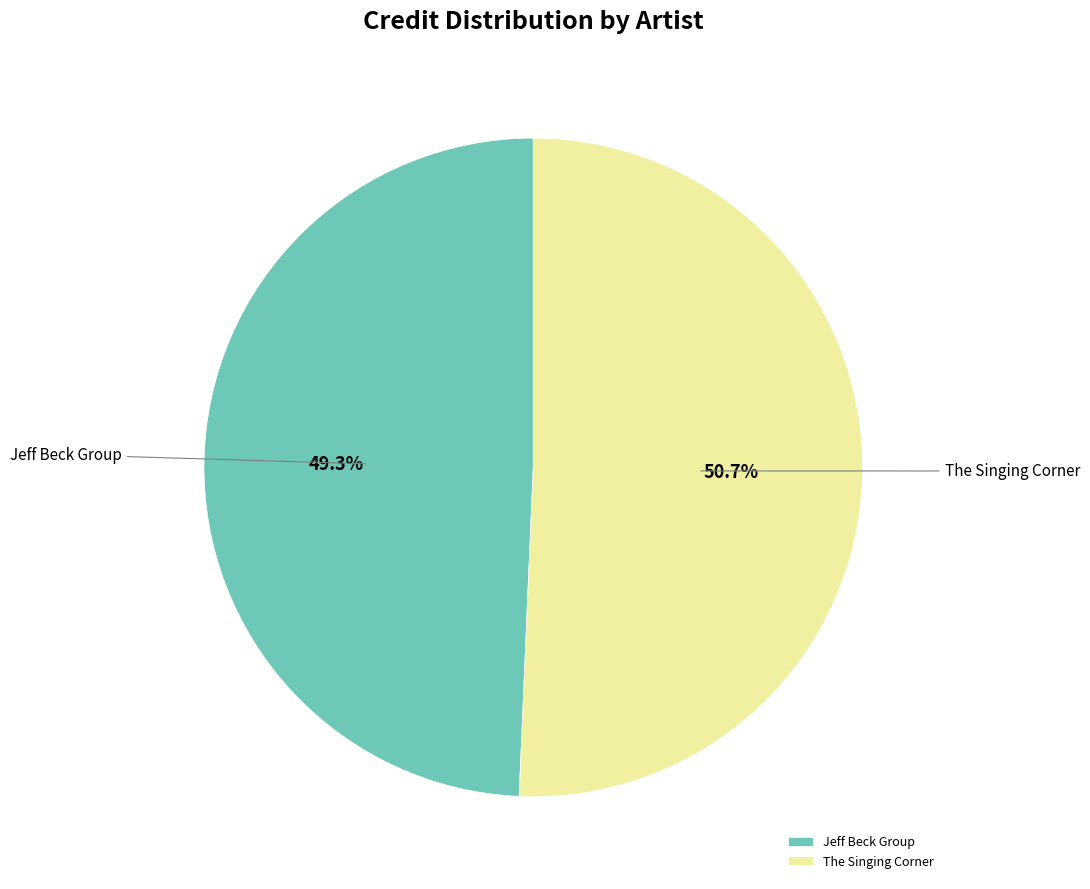

True or false: The Singing Corner accounts for 51% of the total.

True